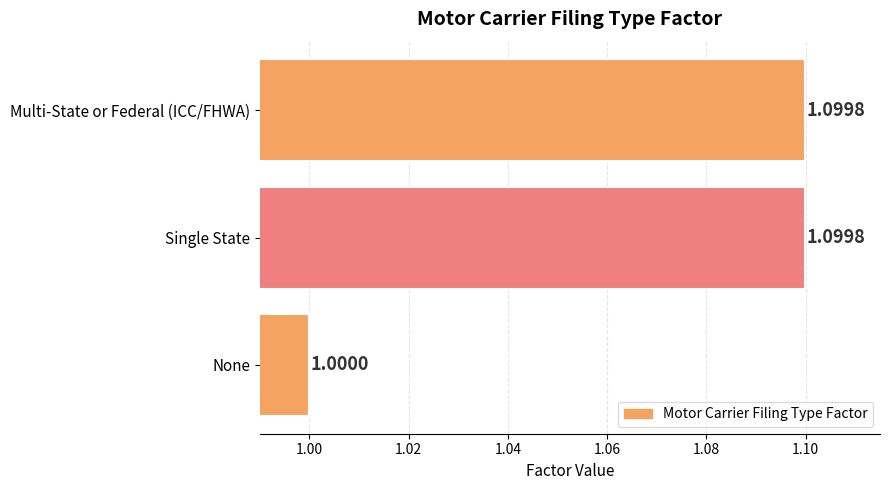

What is the average value?

1.1